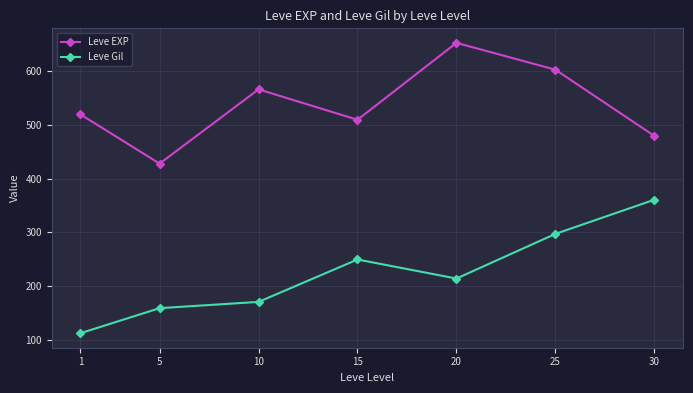

True or false: Leve Gil has a value of 112.3 at 1.

True